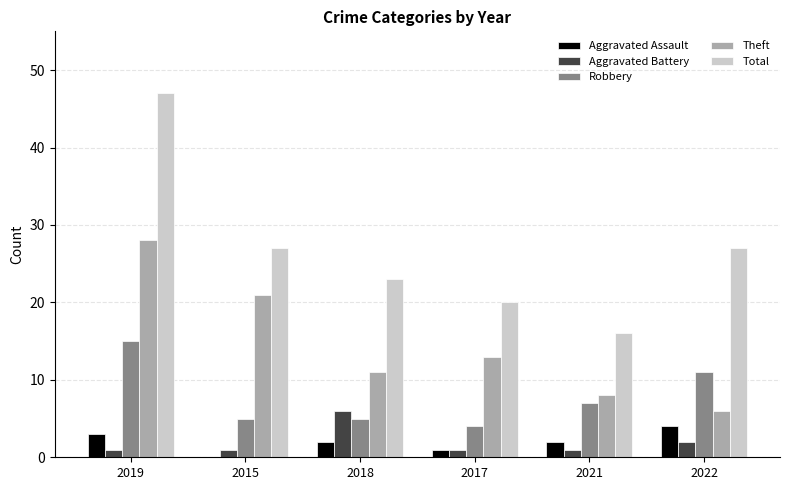

Is it true that Total equals 23 at 2018?

True